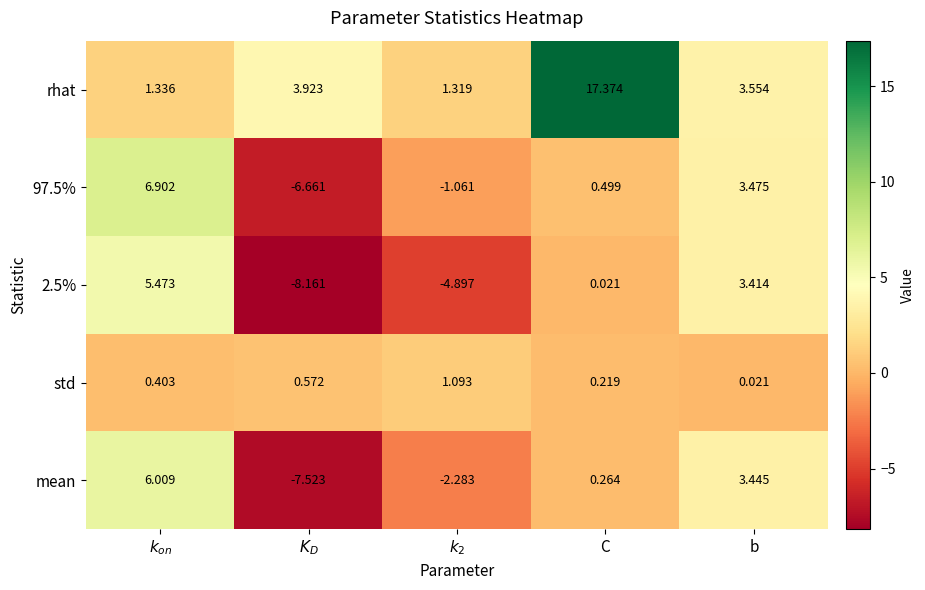

Which series has the widest spread of values?

rhat